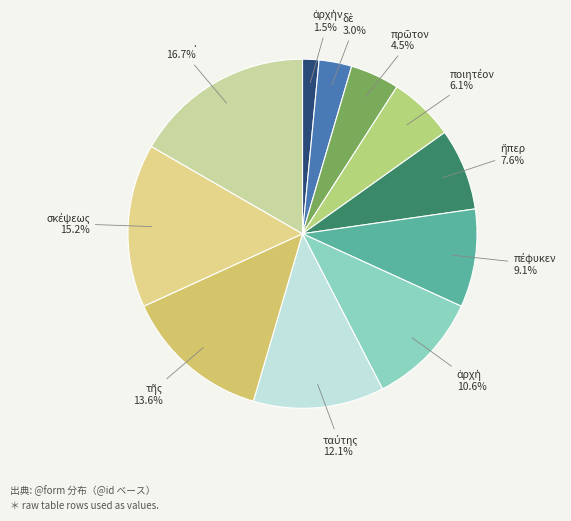

To the nearest percent, what is the average slice percentage?

9%